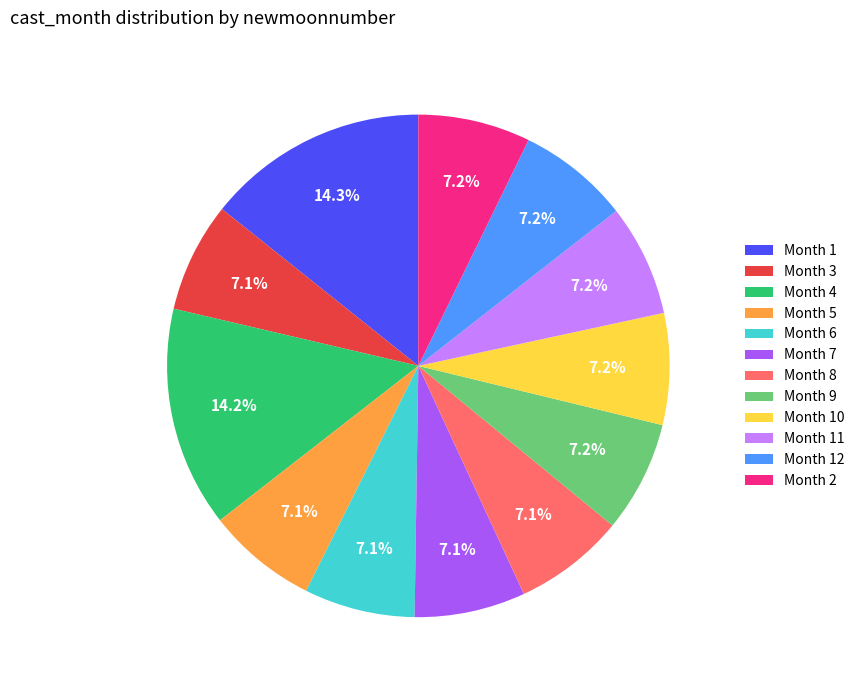

What percentage do Month 7 and Month 4 together represent?

21.3%